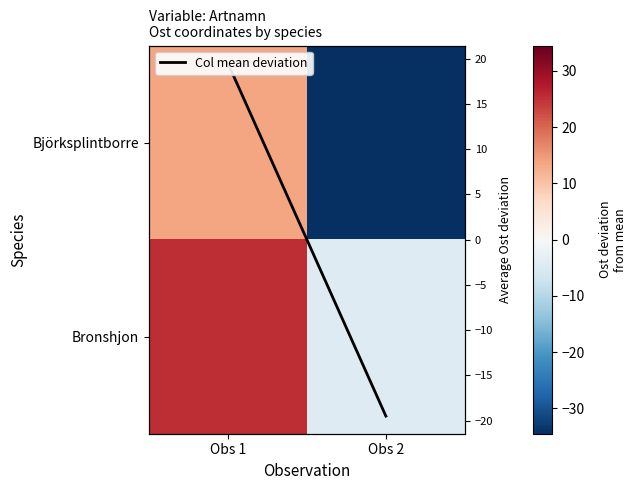

At Obs 2, list the series in order from largest to smallest.

Bronshjon, Col mean deviation, Björksplintborre